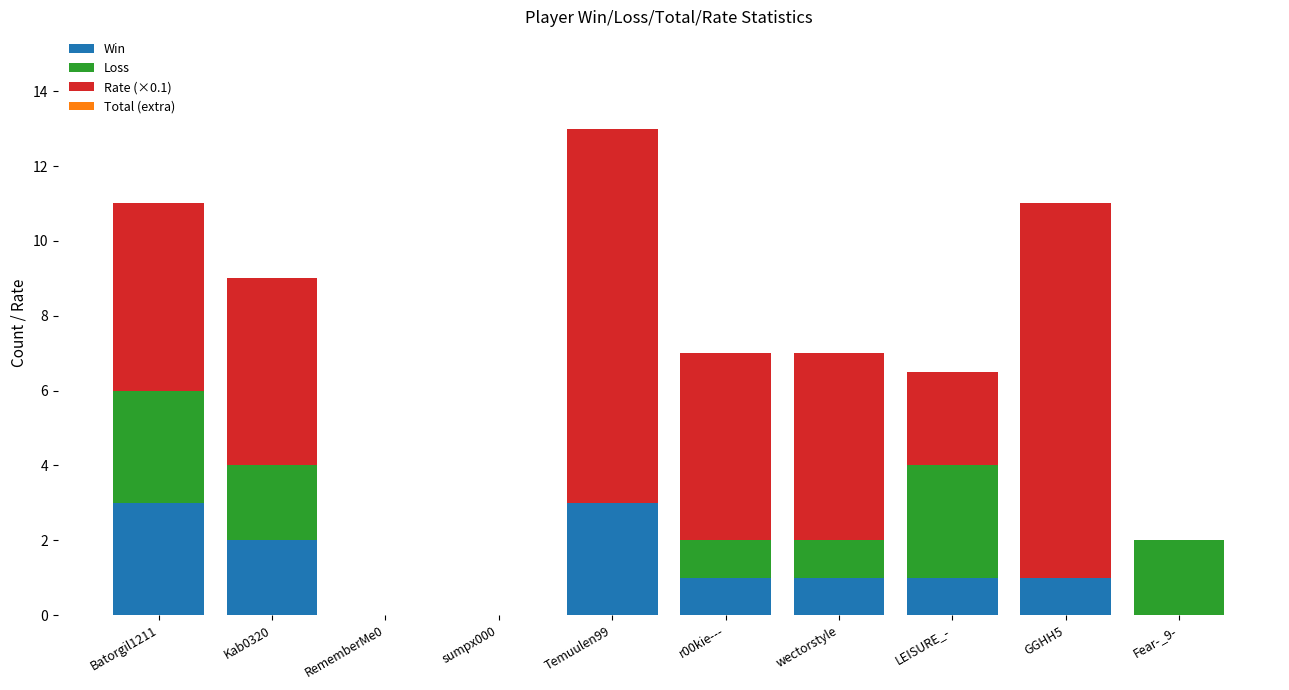

The value of Win at wectorstyle is 1.0. True or false?

True